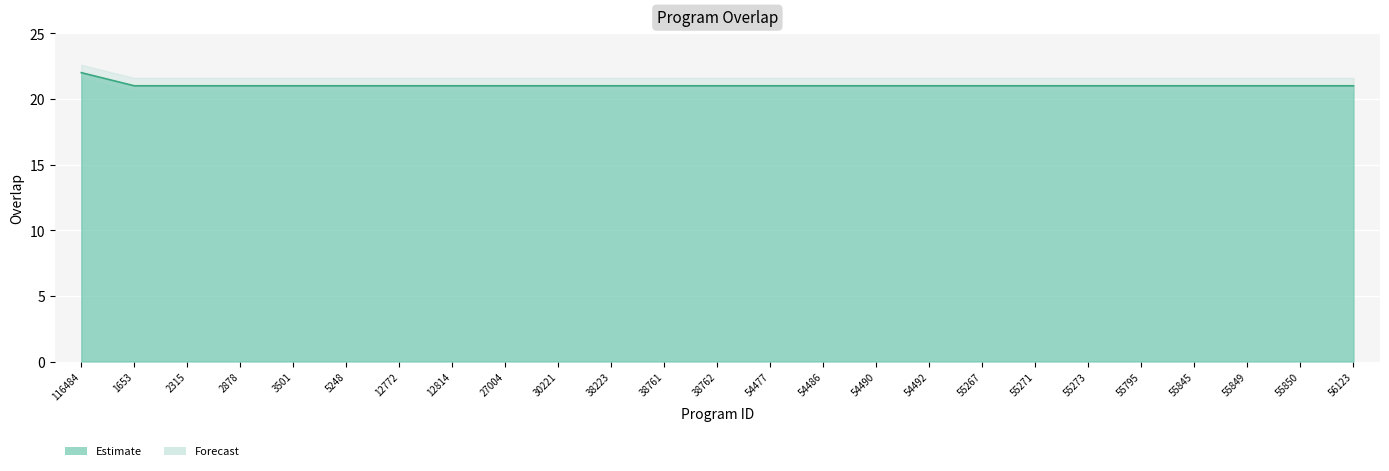

True or false: the data shows 21 at 55273.

True